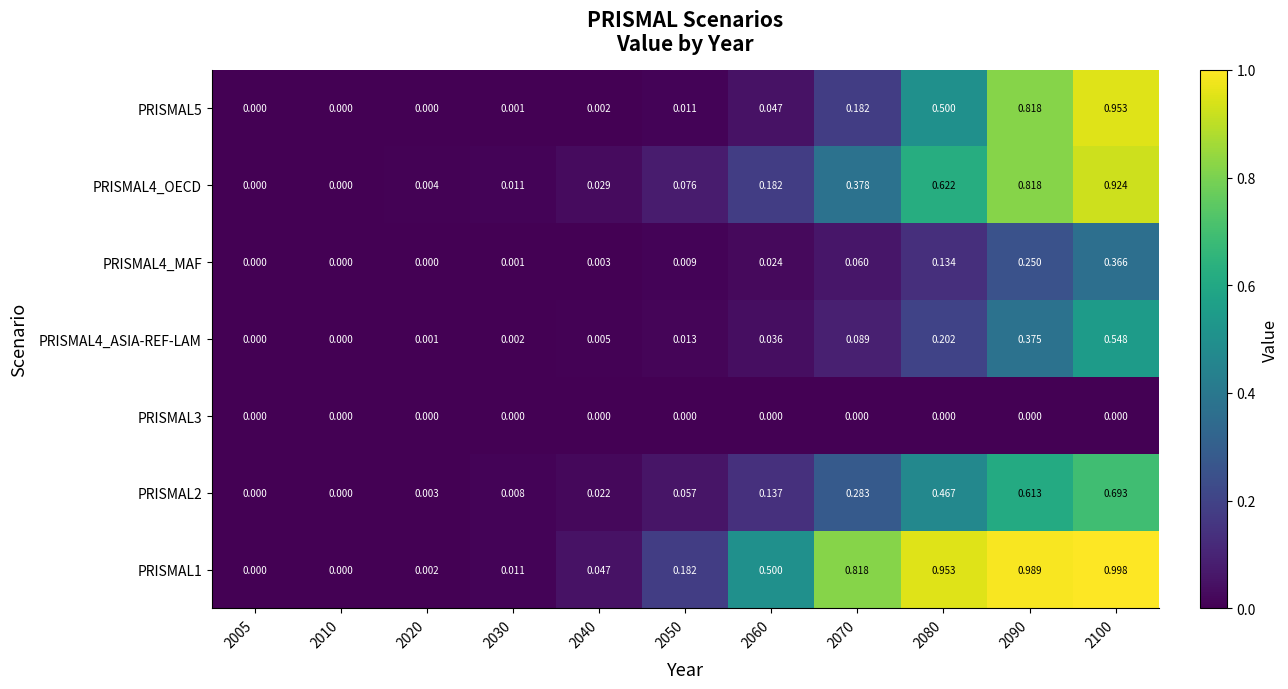

Reading left to right, extract all data points from this chart.

PRISMAL1: 2005=0.0	2010=0.0	2020=0.0	2030=0.0	2040=0.0	2050=0.2	2060=0.5	2070=0.8	2080=1.0	2090=1.0	2100=1.0
PRISMAL2: 2005=0.0	2010=0.0	2020=0.0	2030=0.0	2040=0.0	2050=0.1	2060=0.1	2070=0.3	2080=0.5	2090=0.6	2100=0.7
PRISMAL3: 2005=0.0	2010=0.0	2020=0.0	2030=0.0	2040=0.0	2050=0.0	2060=0.0	2070=0.0	2080=0.0	2090=0.0	2100=0.0
PRISMAL4_ASIA-REF-LAM: 2005=0.0	2010=0.0	2020=0.0	2030=0.0	2040=0.0	2050=0.0	2060=0.0	2070=0.1	2080=0.2	2090=0.4	2100=0.5
PRISMAL4_MAF: 2005=0.0	2010=0.0	2020=0.0	2030=0.0	2040=0.0	2050=0.0	2060=0.0	2070=0.1	2080=0.1	2090=0.2	2100=0.4
PRISMAL4_OECD: 2005=0.0	2010=0.0	2020=0.0	2030=0.0	2040=0.0	2050=0.1	2060=0.2	2070=0.4	2080=0.6	2090=0.8	2100=0.9
PRISMAL5: 2005=0.0	2010=0.0	2020=0.0	2030=0.0	2040=0.0	2050=0.0	2060=0.0	2070=0.2	2080=0.5	2090=0.8	2100=1.0